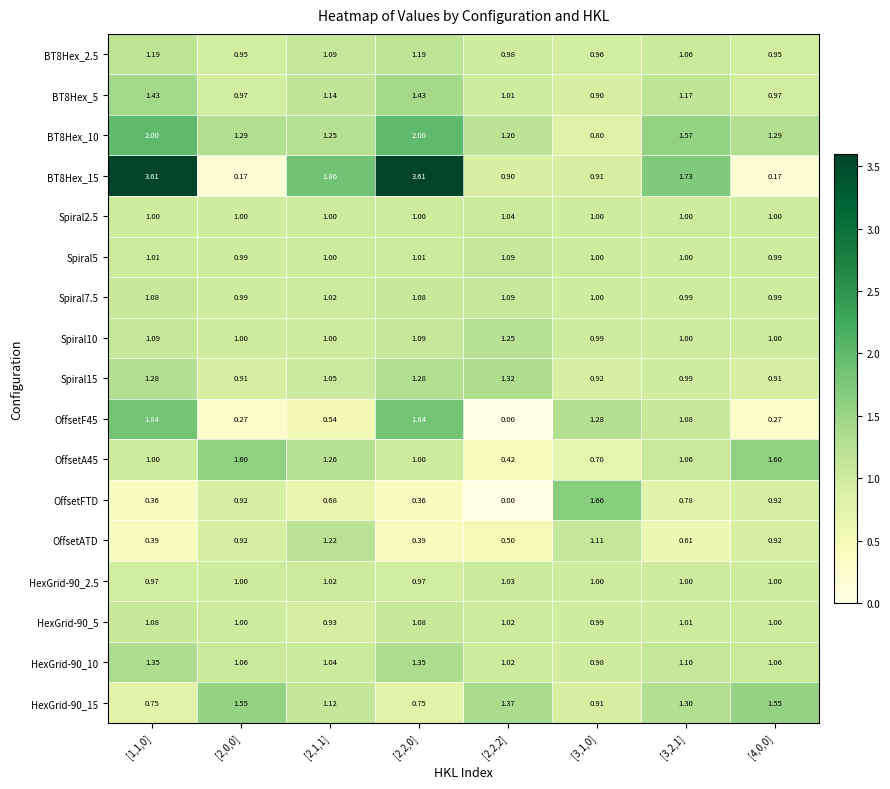

What is the total value across all series at [2,0,0]?

16.6